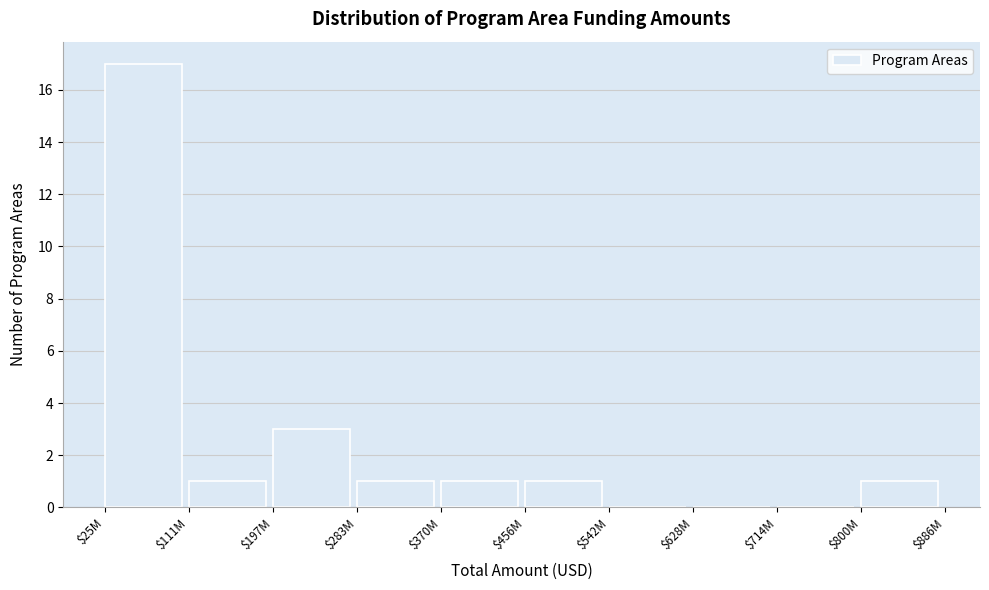

What is the greatest value displayed?

17